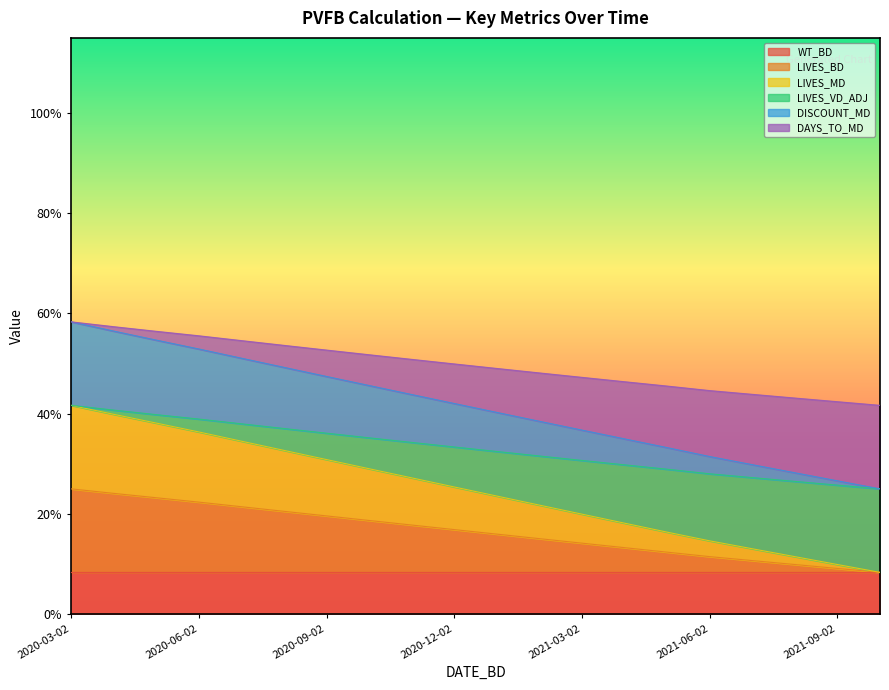

Which has a higher value, 2021-06-02 or 2021-08-02?

2021-06-02